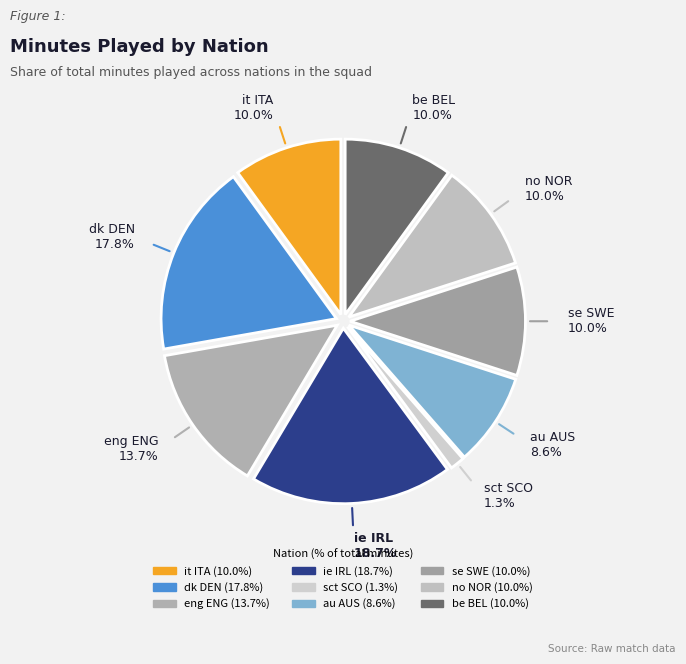

Count the number of slices in the pie.

9